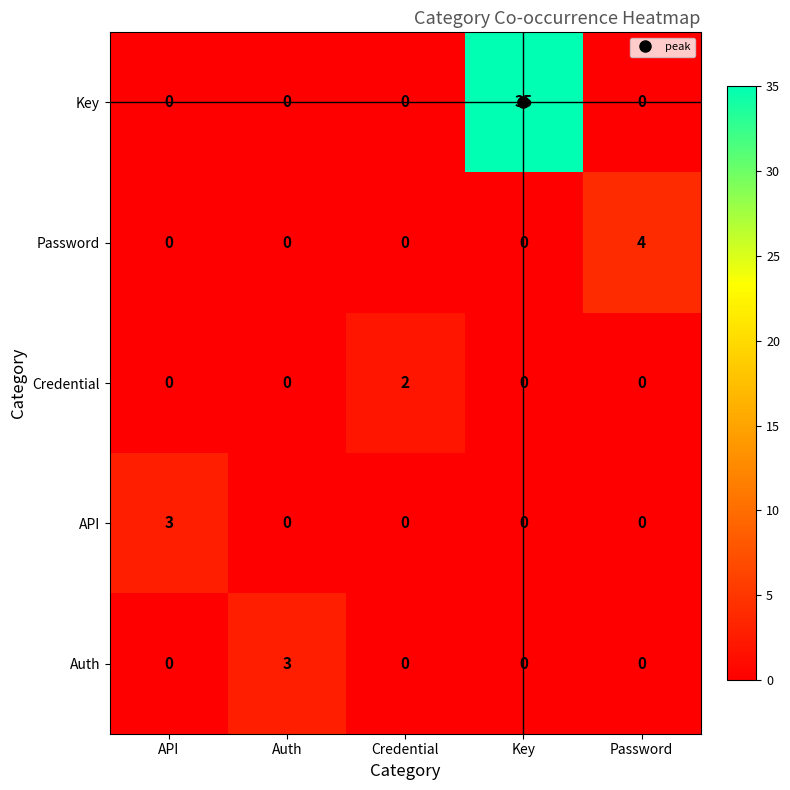

What is the approximate value of Password at Password?

4